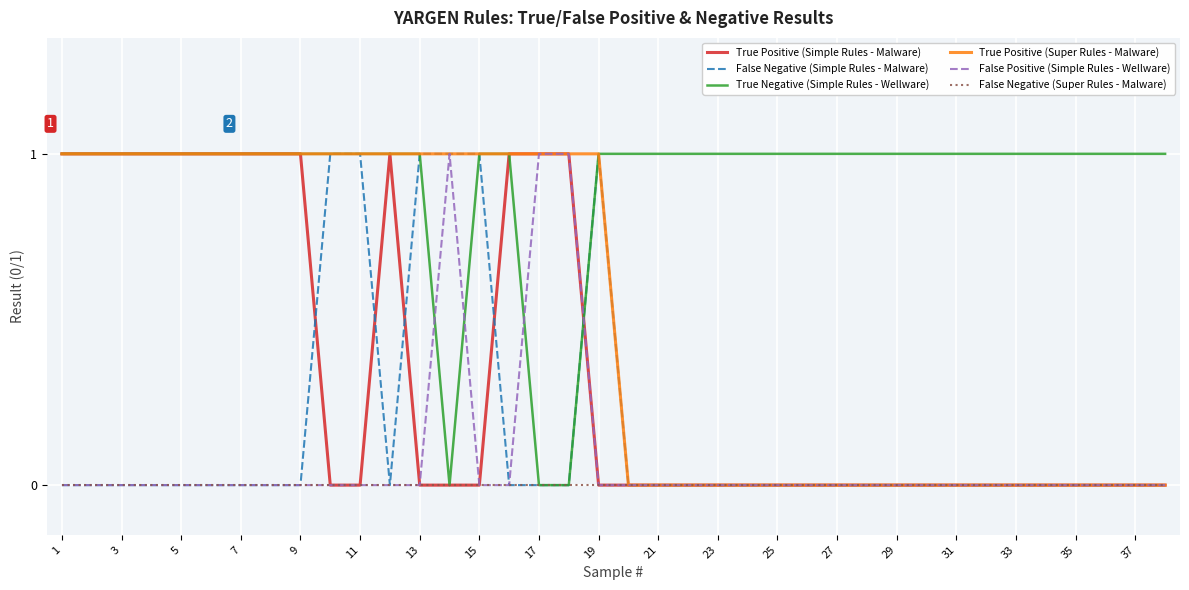

Does the chart have visible grid lines?

Yes